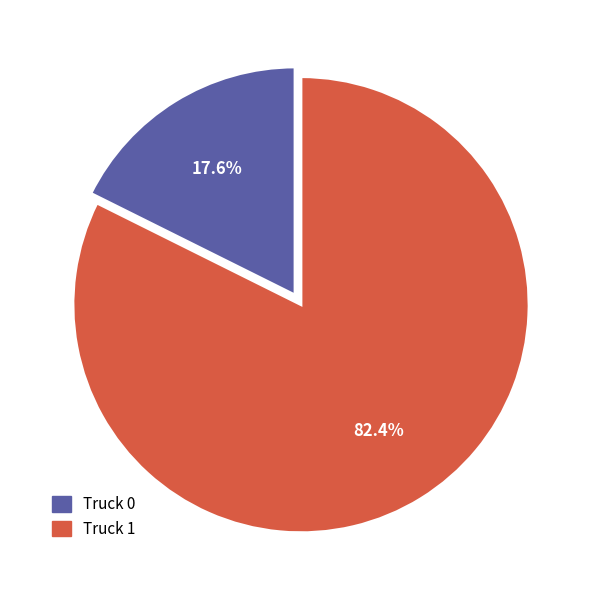

How many segments does this pie chart have?

2